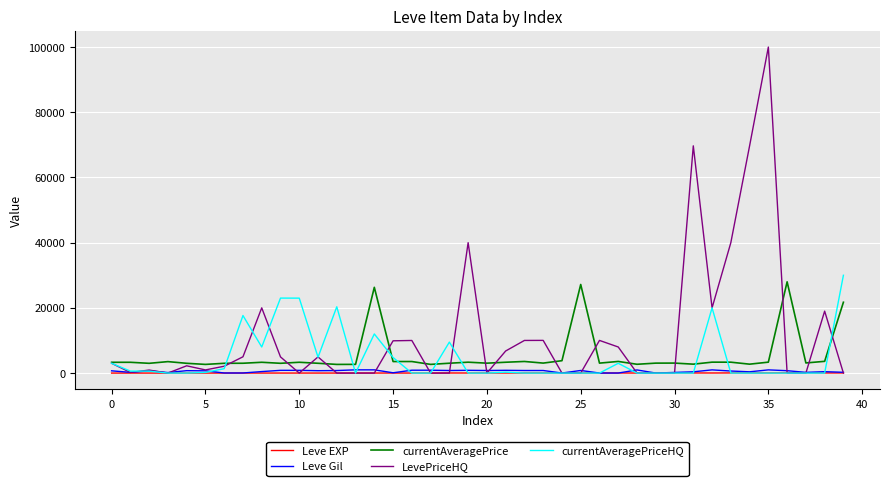

What is the greatest value displayed?

99995.5